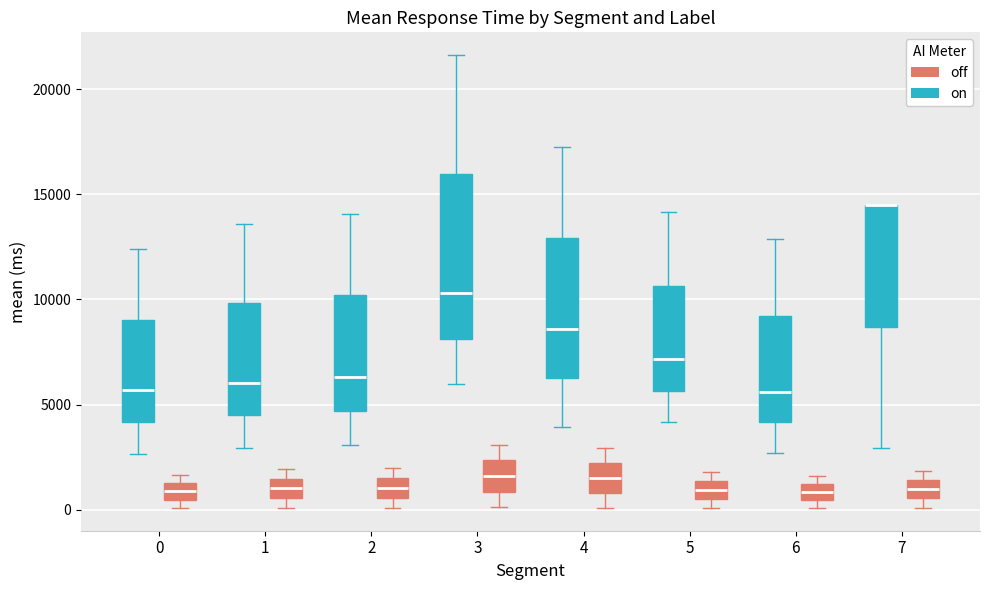

Reading left to right, read every box against the y-axis: the position of its median line, the range the box covers, and the ends of its whiskers. The values are not printed on the chart, so give them approximately, as read against the axis.

0 (on): median 5500, box 4000 to 9000, whiskers 2500 to 12500
0 (off): median 1000, box 500 to 1500, whiskers 0 to 1500 (above the box's upper edge)
1 (on): median 6000, box 4500 to 10000, whiskers 3000 to 13500
1 (off): median 1000, box 500 to 1500, whiskers 0 to 2000
2 (on): median 6500, box 4500 to 10000, whiskers 3000 to 14000
2 (off): median 1000, box 500 to 1500, whiskers 0 to 2000
3 (on): median 10500, box 8000 to 16000, whiskers 6000 to 21500
3 (off): median 1500, box 1000 to 2500, whiskers 0 to 3000
4 (on): median 8500, box 6000 to 13000, whiskers 4000 to 17000
4 (off): median 1500, box 1000 to 2000, whiskers 0 to 3000
5 (on): median 7000, box 5500 to 10500, whiskers 4000 to 14000
5 (off): median 1000, box 500 to 1500, whiskers 0 to 2000
6 (on): median 5500, box 4000 to 9000, whiskers 2500 to 13000
6 (off): median 1000 (inside the box), box 500 to 1000, whiskers 0 to 1500
7 (on): median 14500 (drawn on the box's upper edge), box 8500 to 14500, whiskers 3000 to 14500
7 (off): median 1000, box 500 to 1500, whiskers 0 to 2000